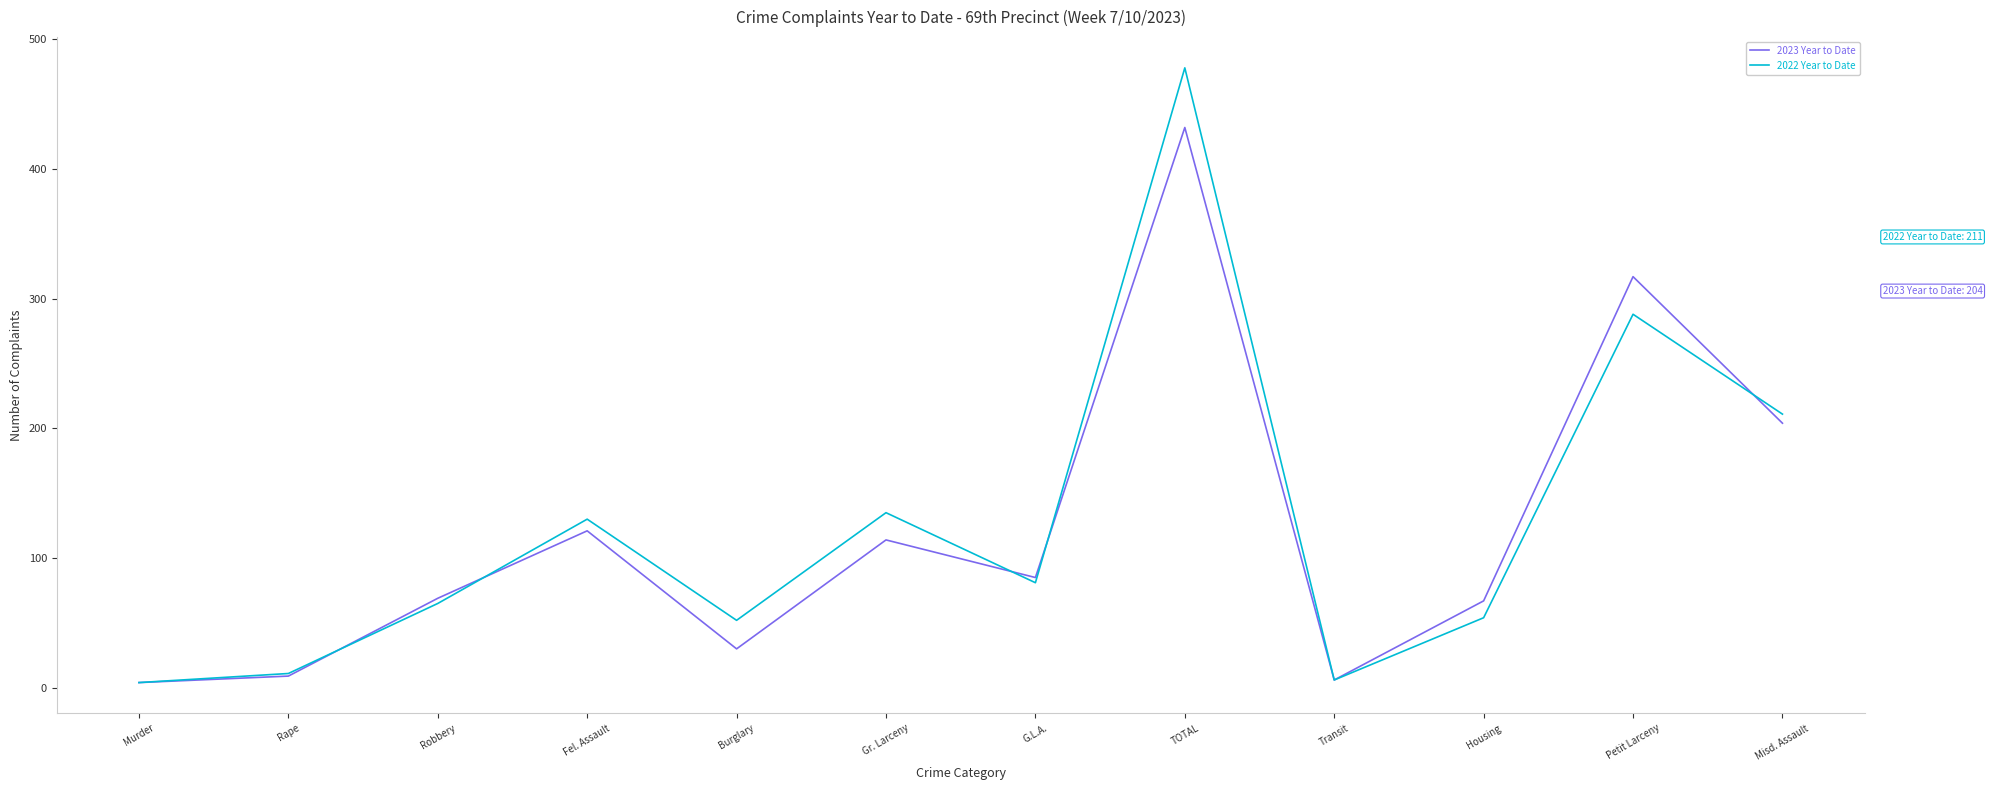

What is the total value across all series at G.L.A.?

166